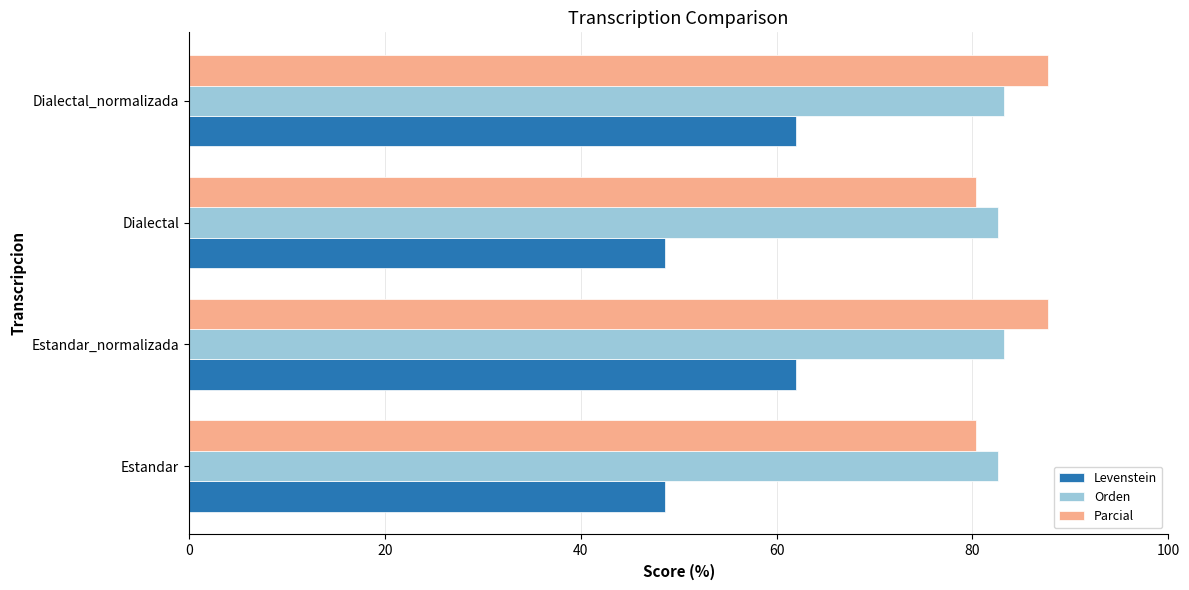

What is the minimum value for Orden?

82.6